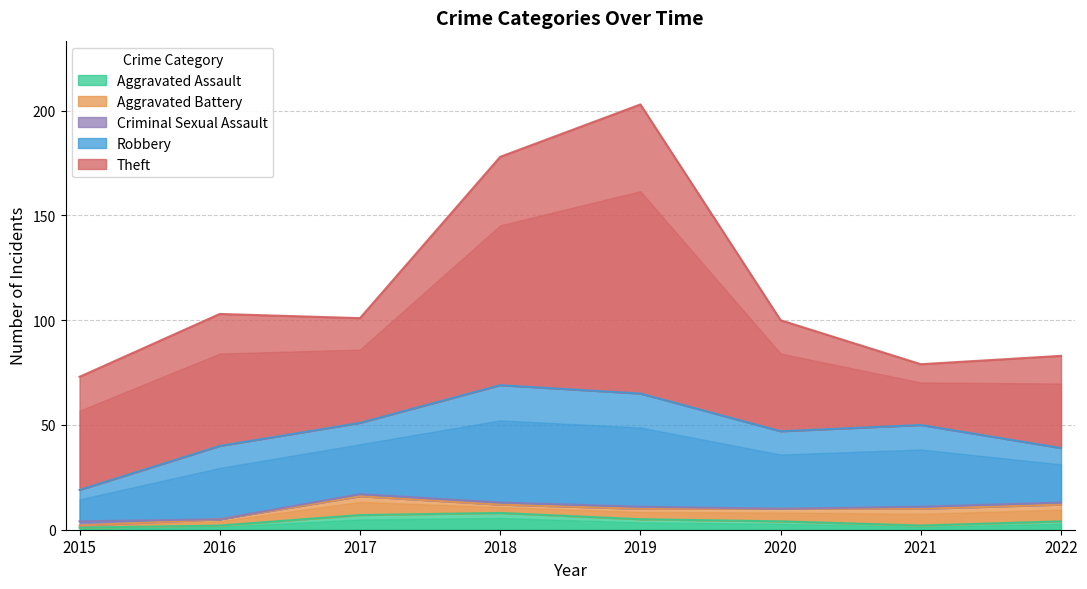

How many values in the Aggravated Assault series exceed 4?

3